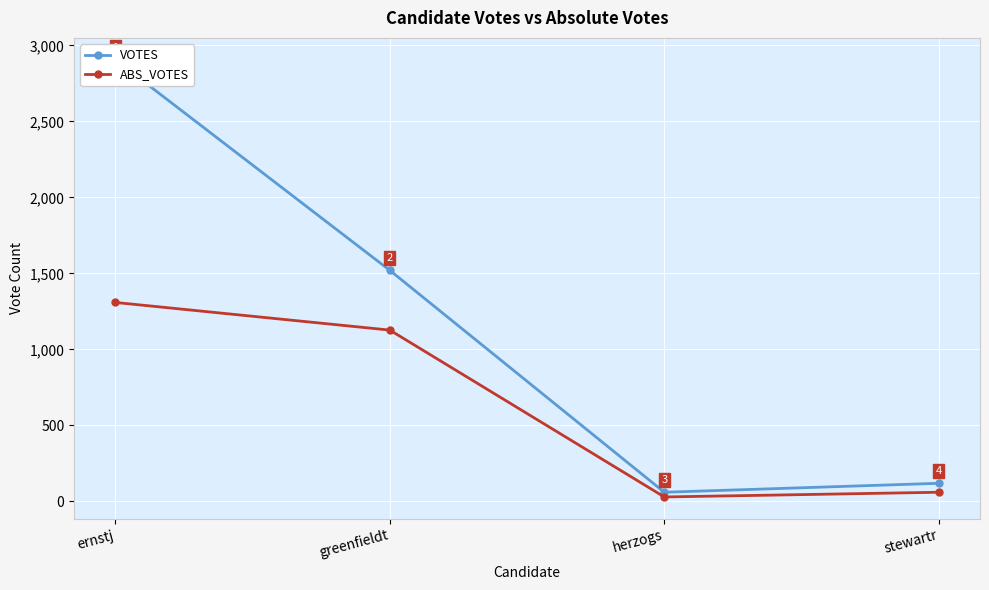

Is it true that VOTES equals 1520 at greenfieldt?

True